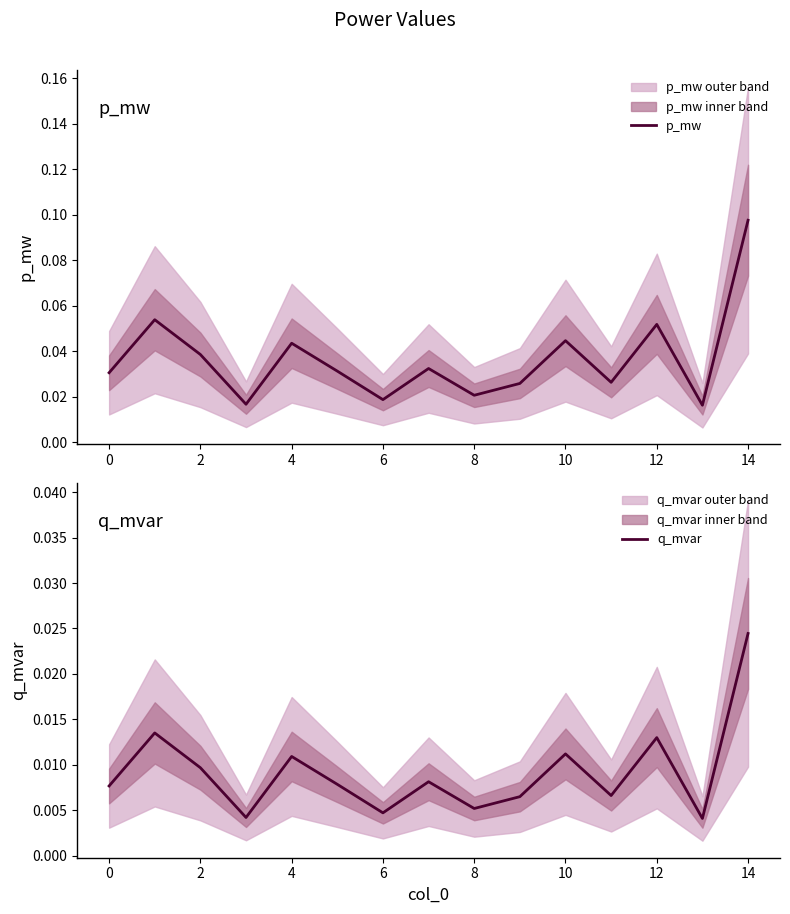

What are all the series names shown in the legend?

p_mw, q_mvar